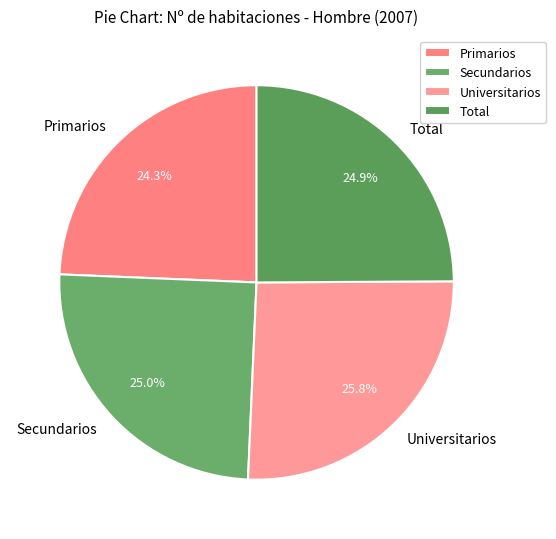

How many segments does this pie chart have?

4